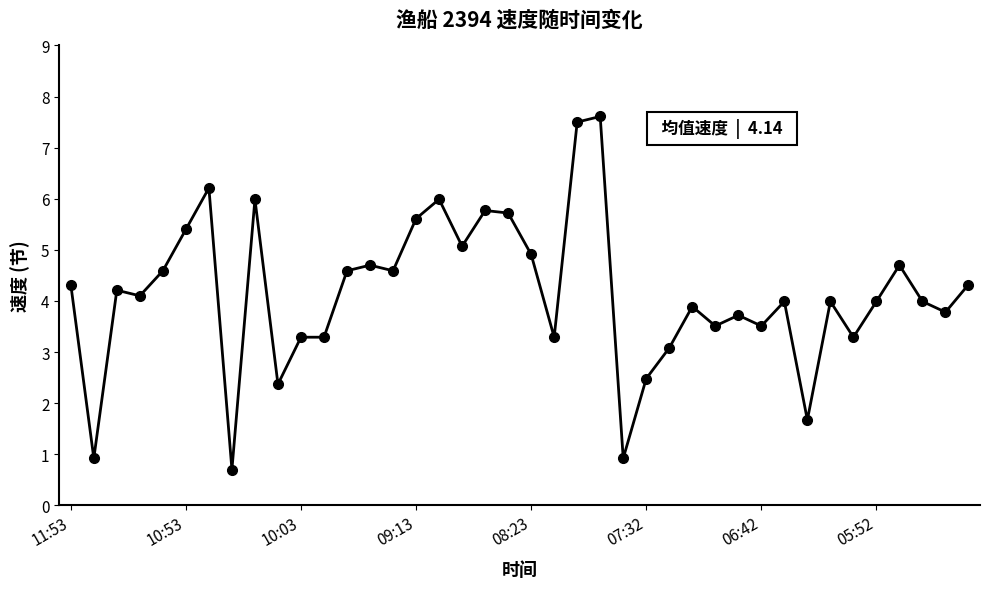

Count the number of data series in this chart.

1